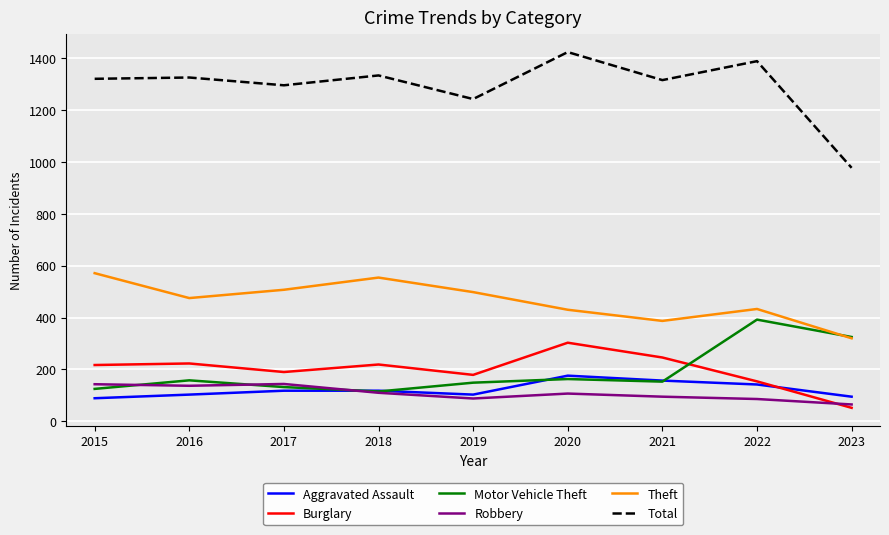

Which series has the widest spread of values?

Total